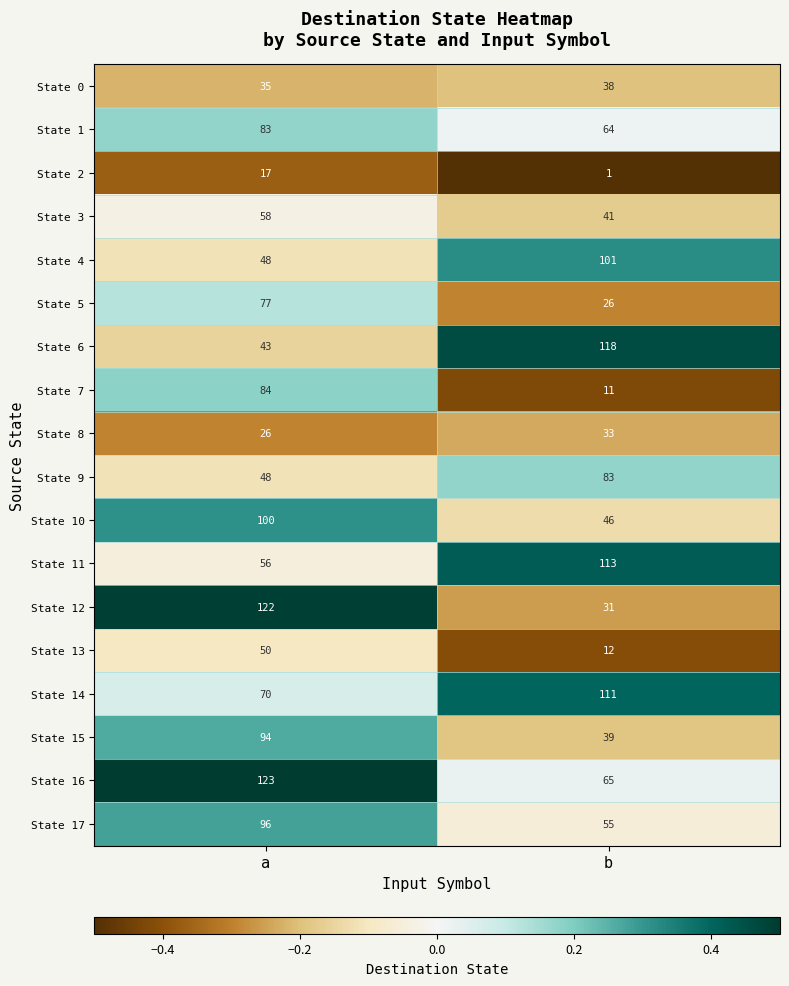

What is the approximate value of State 6 at a, to the nearest 5?

45